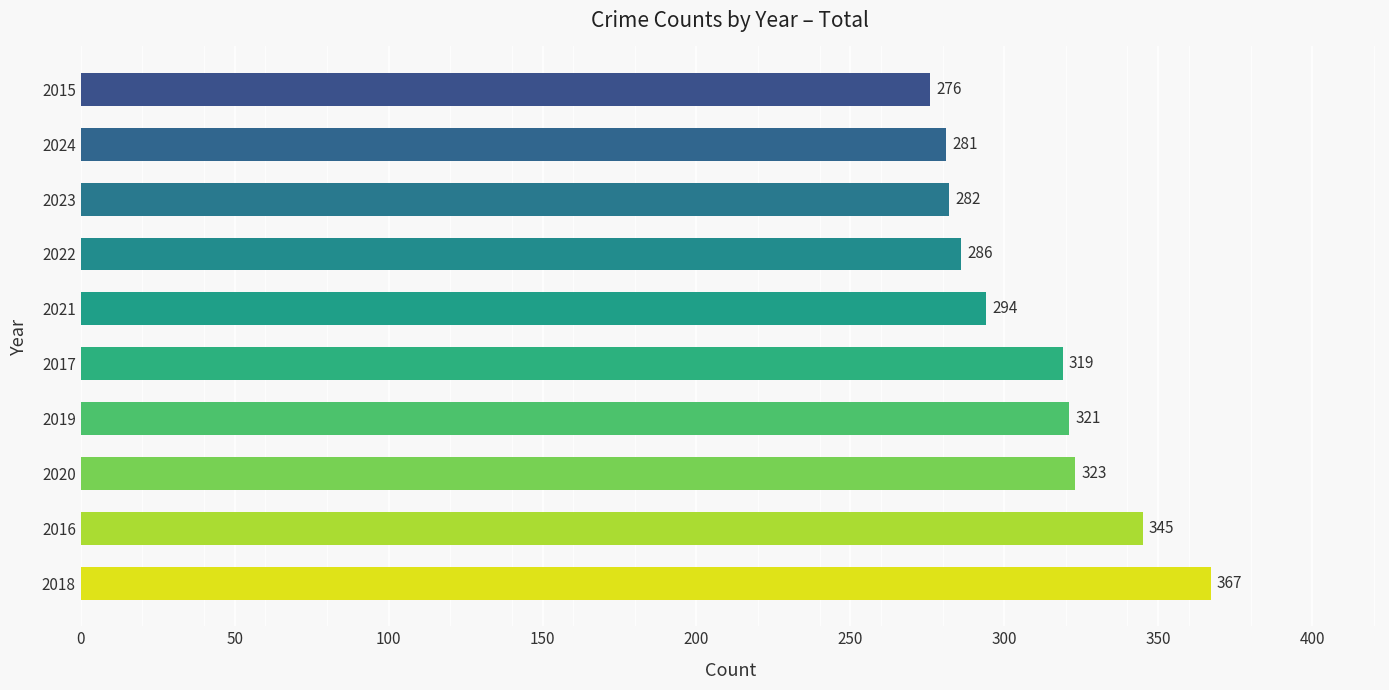

Is it true that the value at 2015 is 175?

False